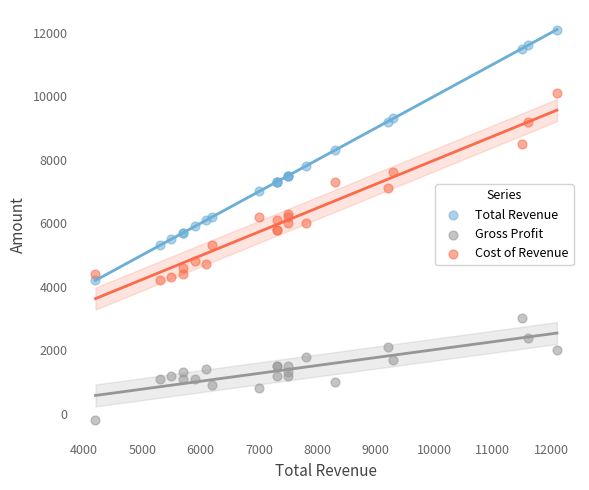

Which series contains the lowest Y value?

Gross Profit